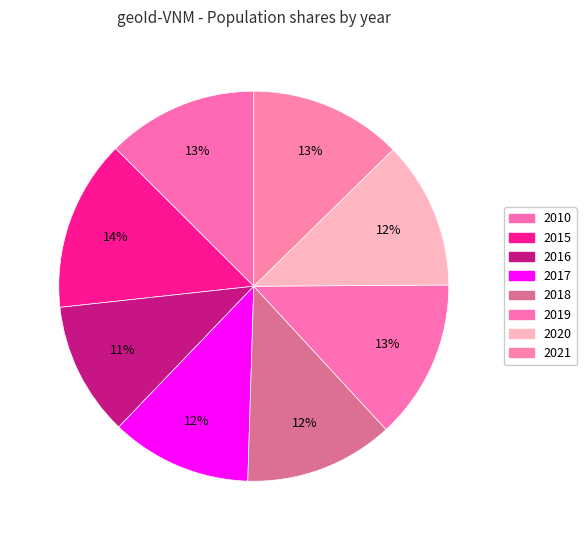

What percentage is the 2015 slice, to the nearest percent?

14%